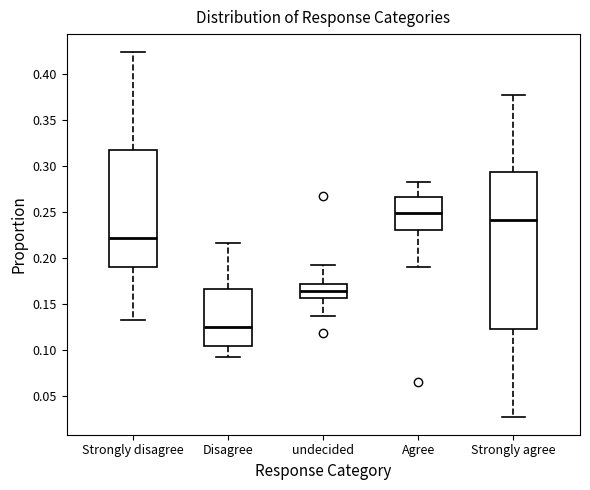

Which box's median line is the lowest?

Disagree